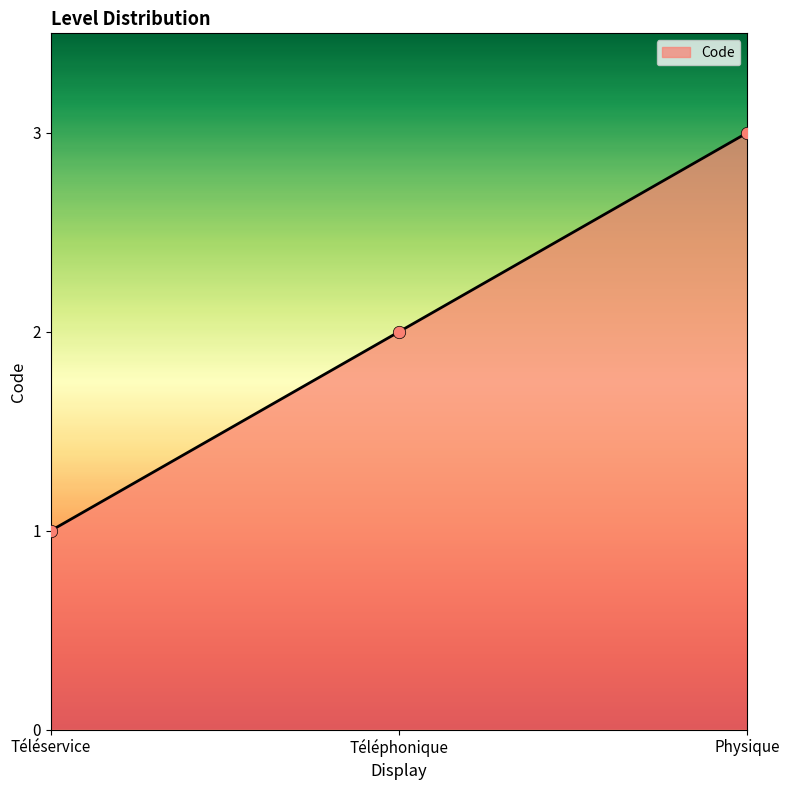

Approximately how many times larger is the value at Physique compared to Téléservice?

3.0